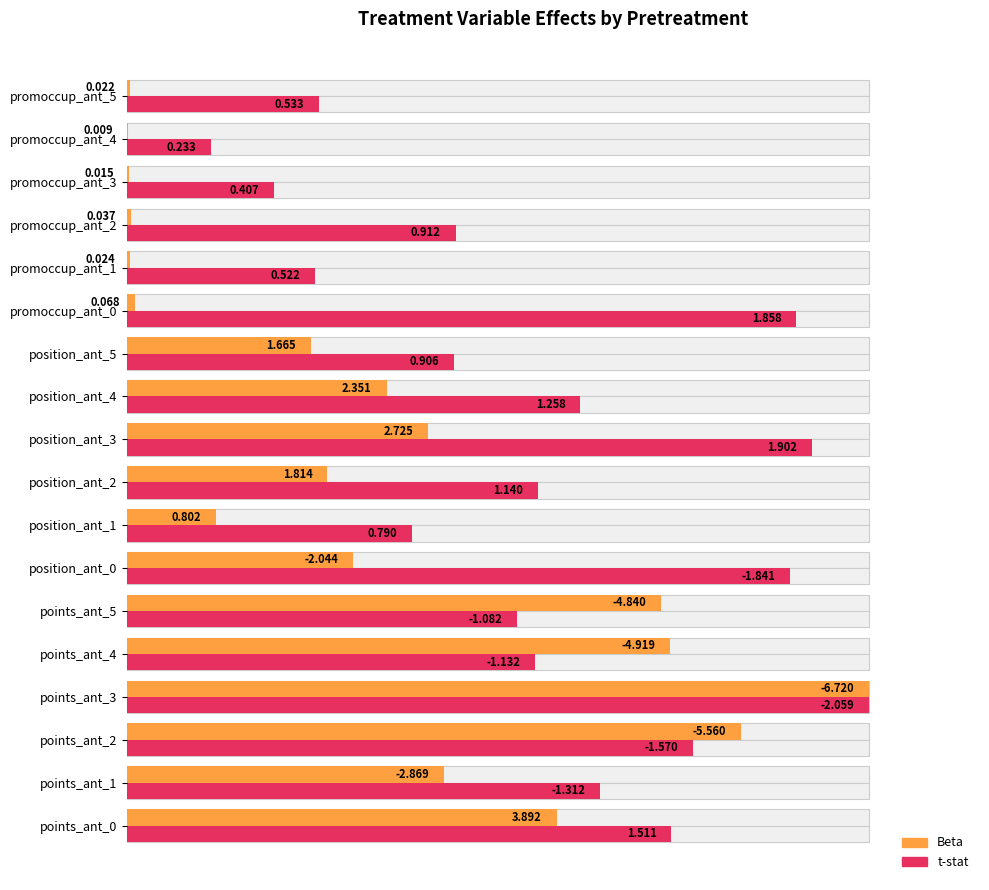

Does the chart contain stacked bars?

No